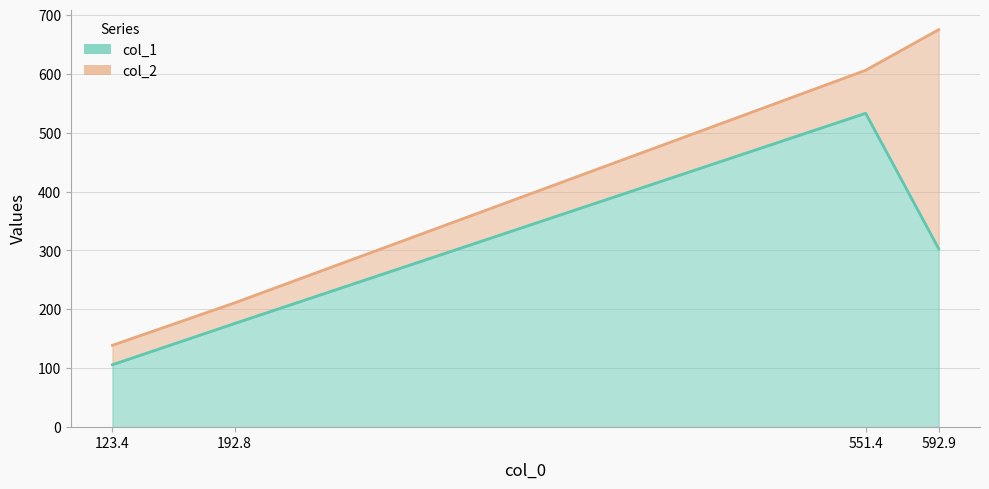

Does the chart display data point markers on the line(s)?

No